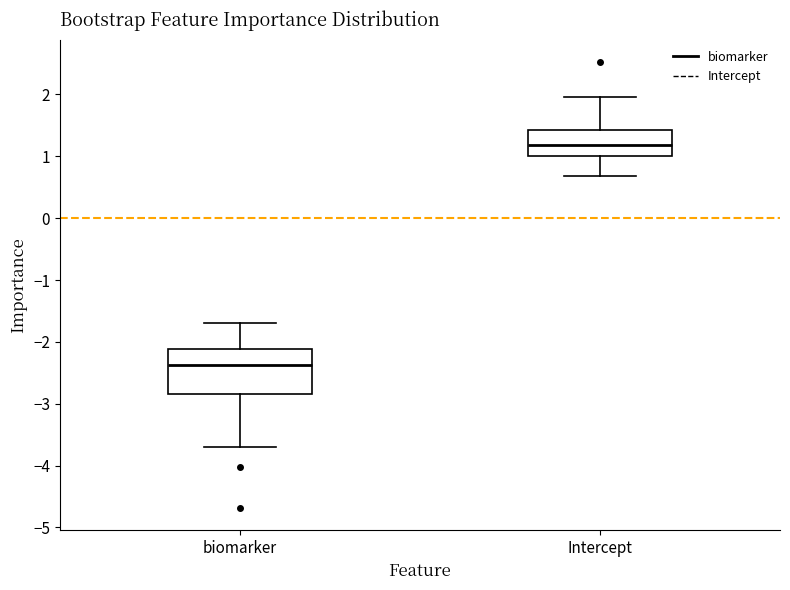

Which box has the lowest median line?

biomarker